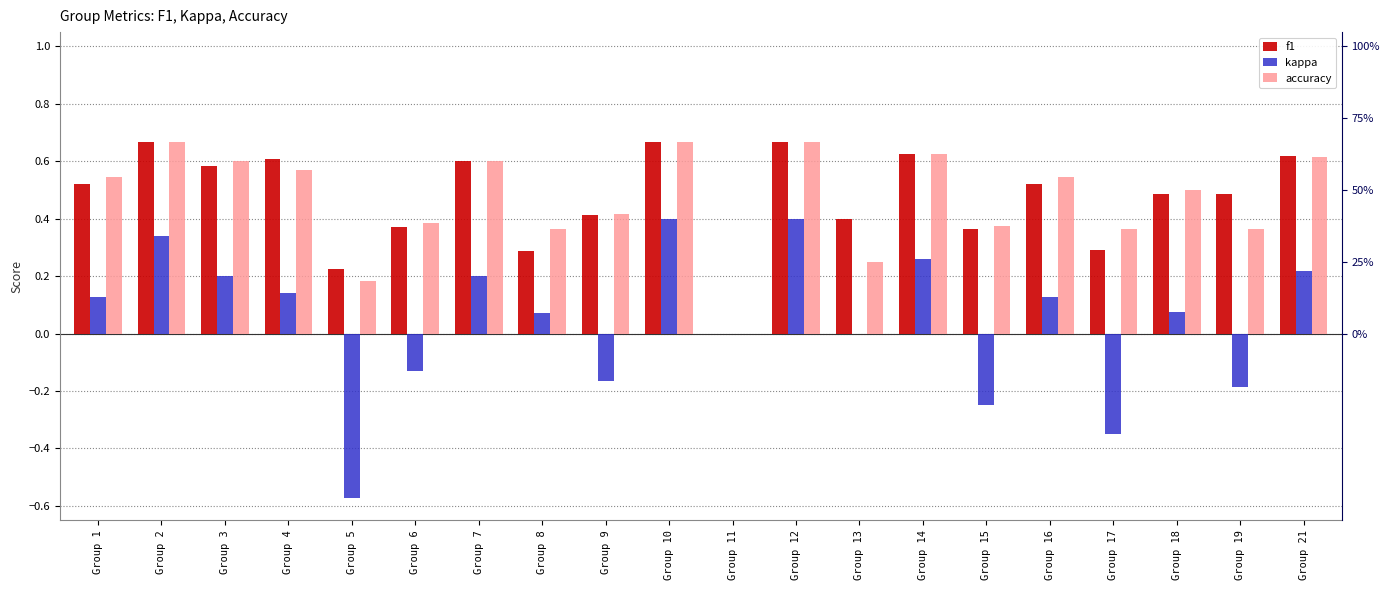

Which series changed the most between Group 7 and Group 14?

kappa